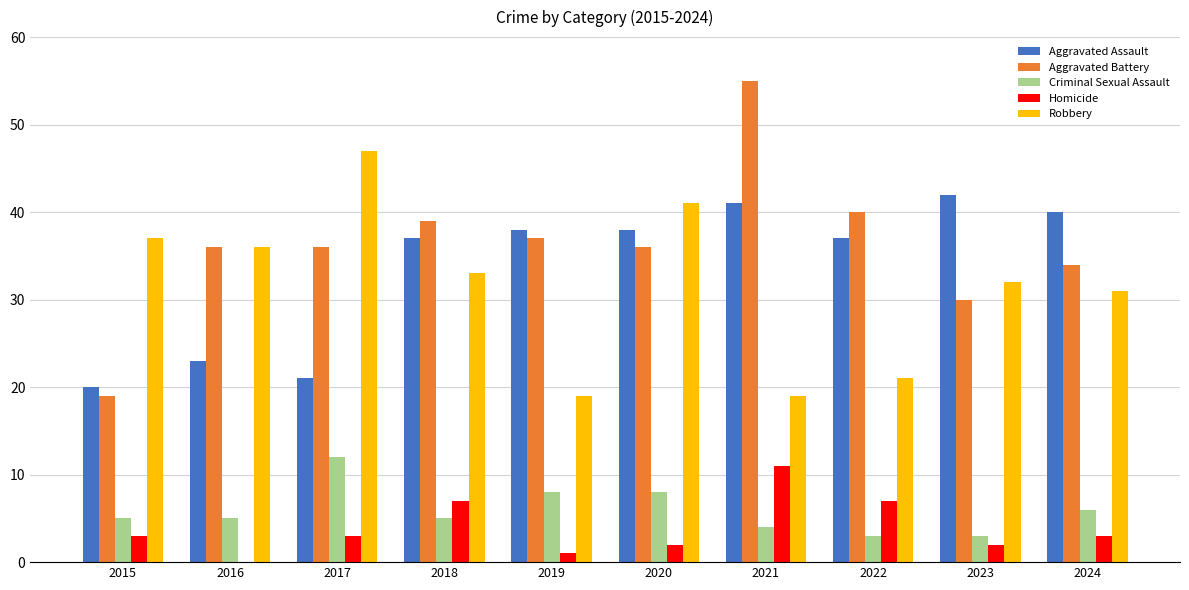

What is the sum of all Aggravated Battery values?

362